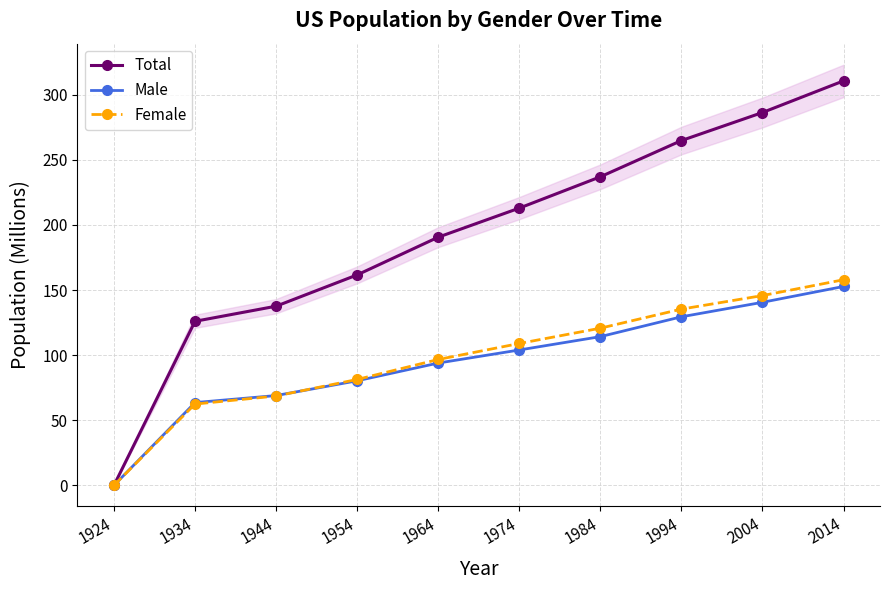

What are all the series names shown in the legend?

Total, Male, Female